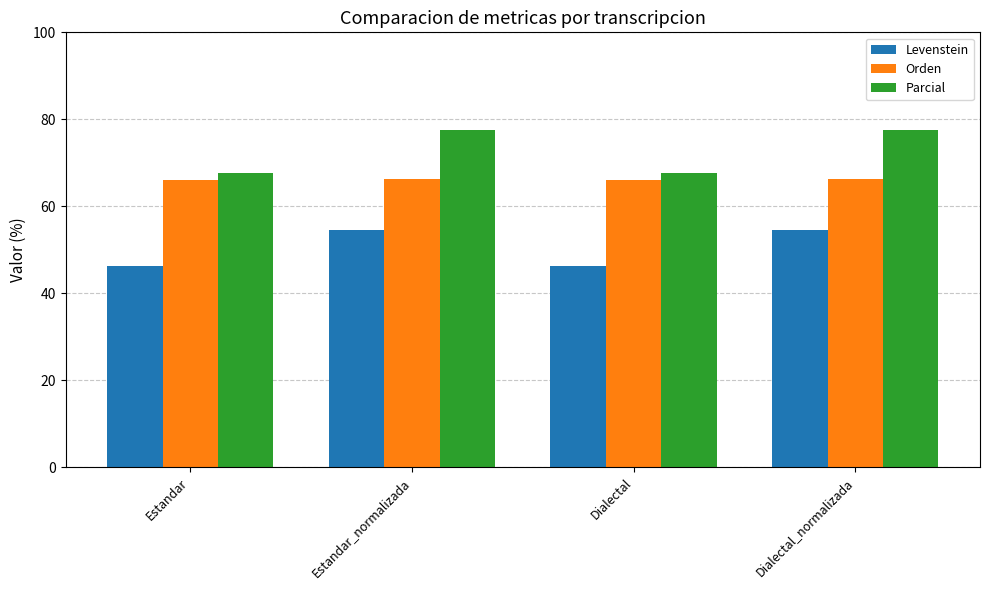

What is the total value across all series at Estandar?

180.1